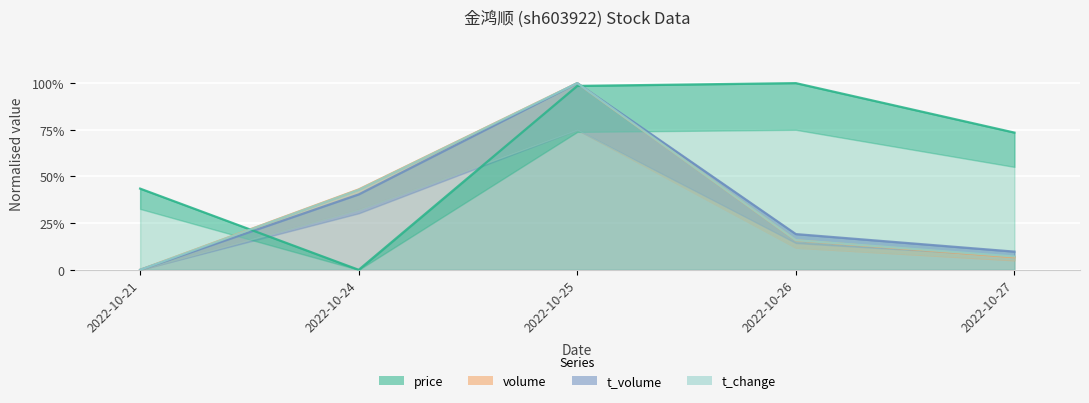

What is the difference between the highest and lowest values at 2022-10-21?

0.4